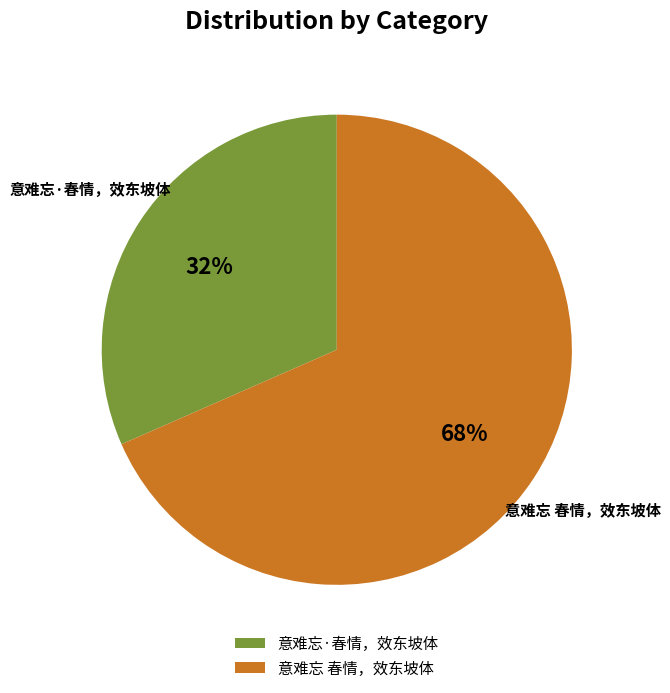

What is the largest slice in the pie chart?

意难忘 春情，效东坡体